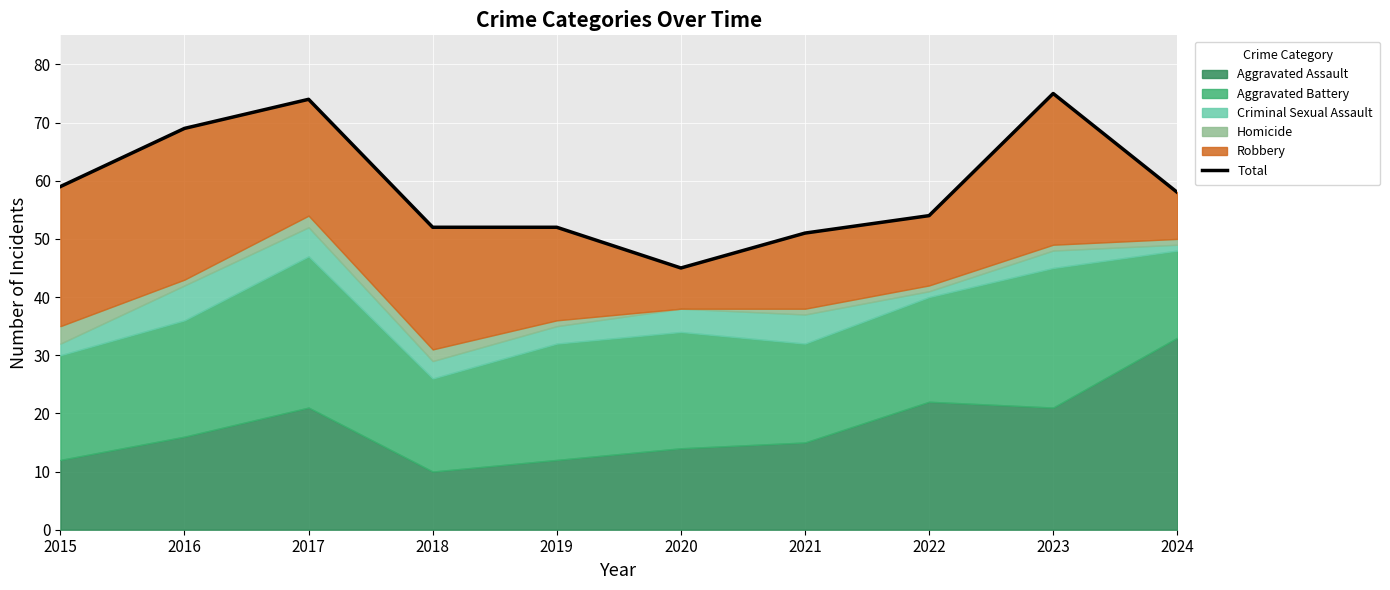

What is the change in value from 2016 to 2018?

-17